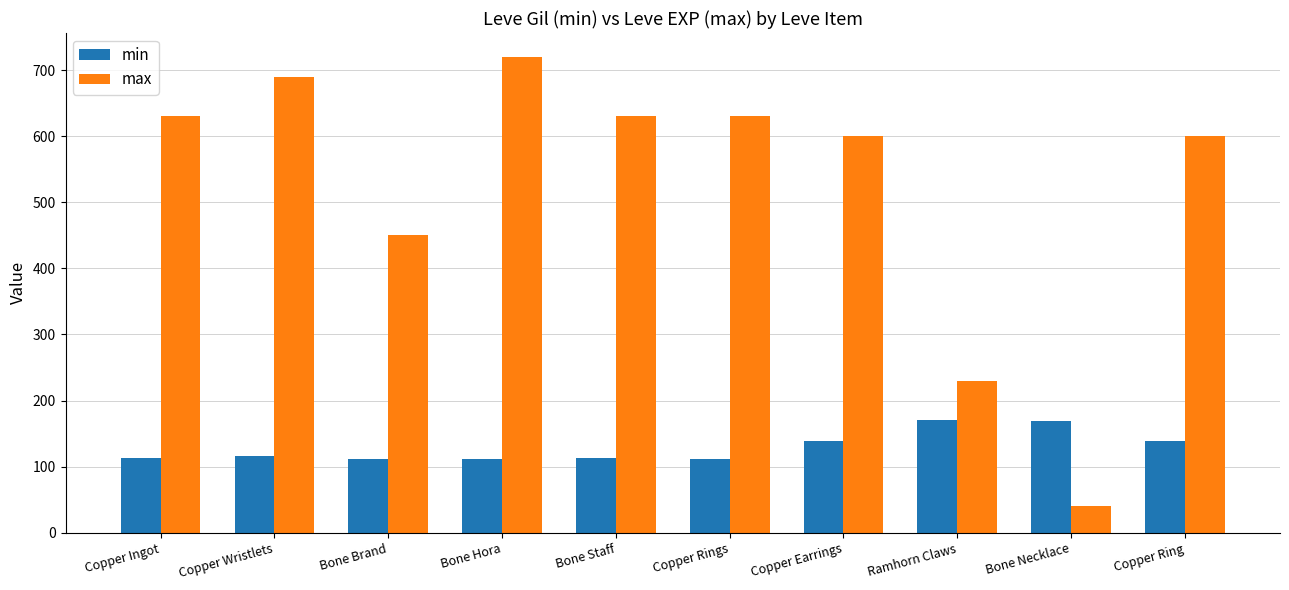

How many groups of bars are there?

10